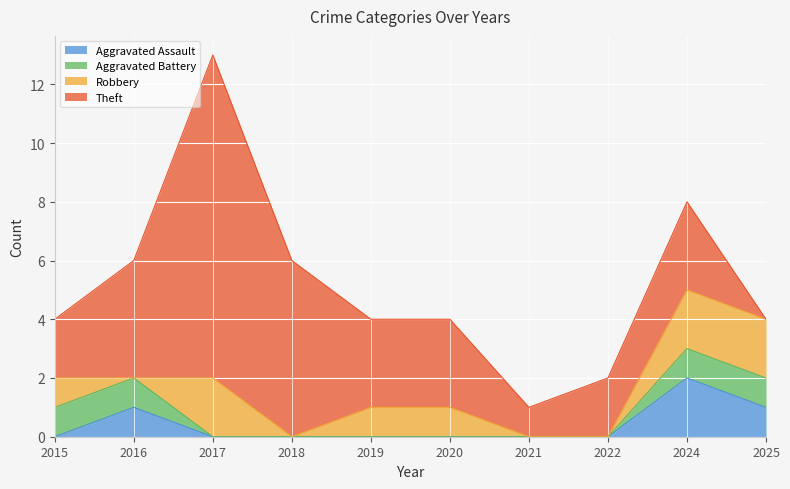

Which series has the largest total across all categories?

Theft